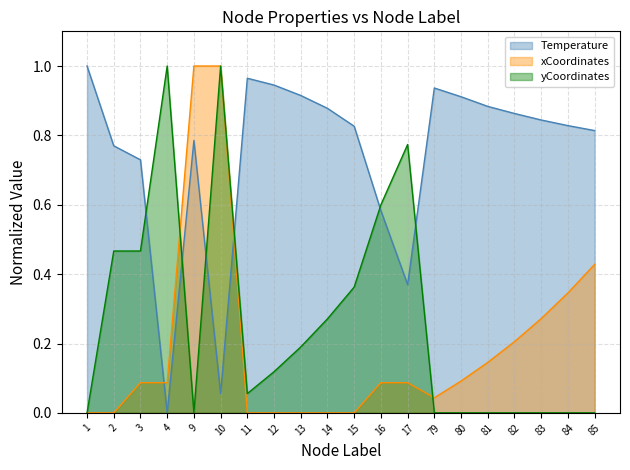

How many intersections are there between xCoordinates and yCoordinates?

4